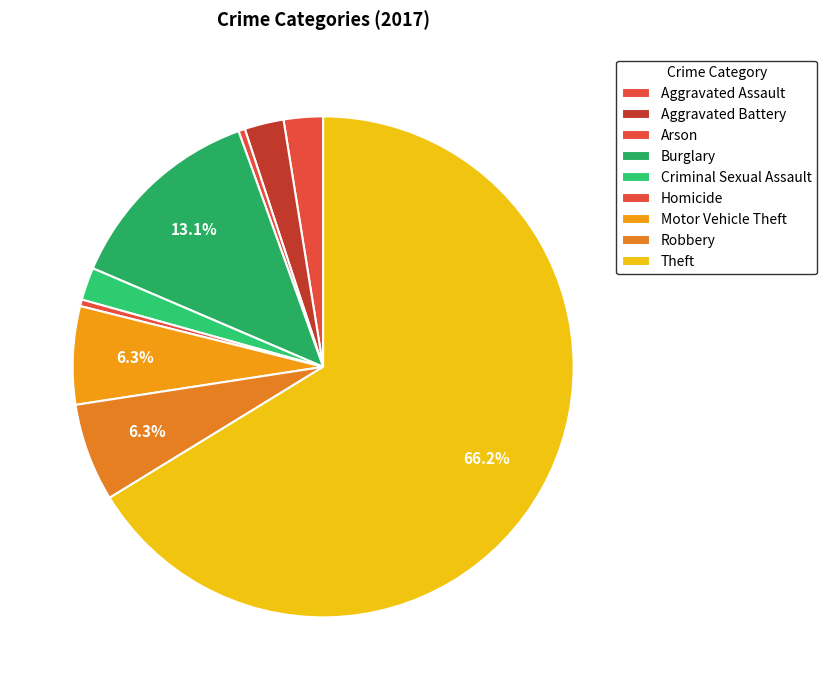

How many slices are in this pie chart?

9